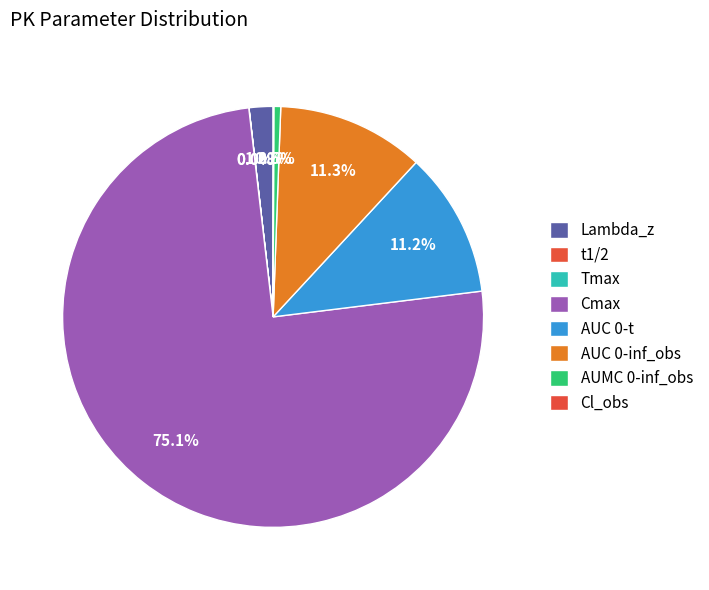

How many segments does this pie chart have?

8